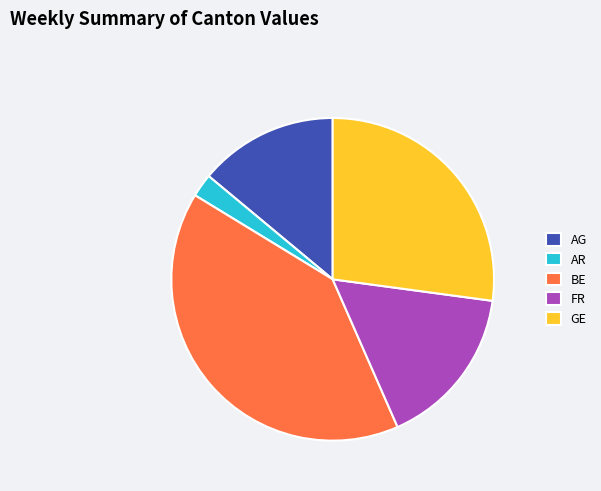

Rank the categories by value from highest to lowest.

BE, GE, FR, AG, AR